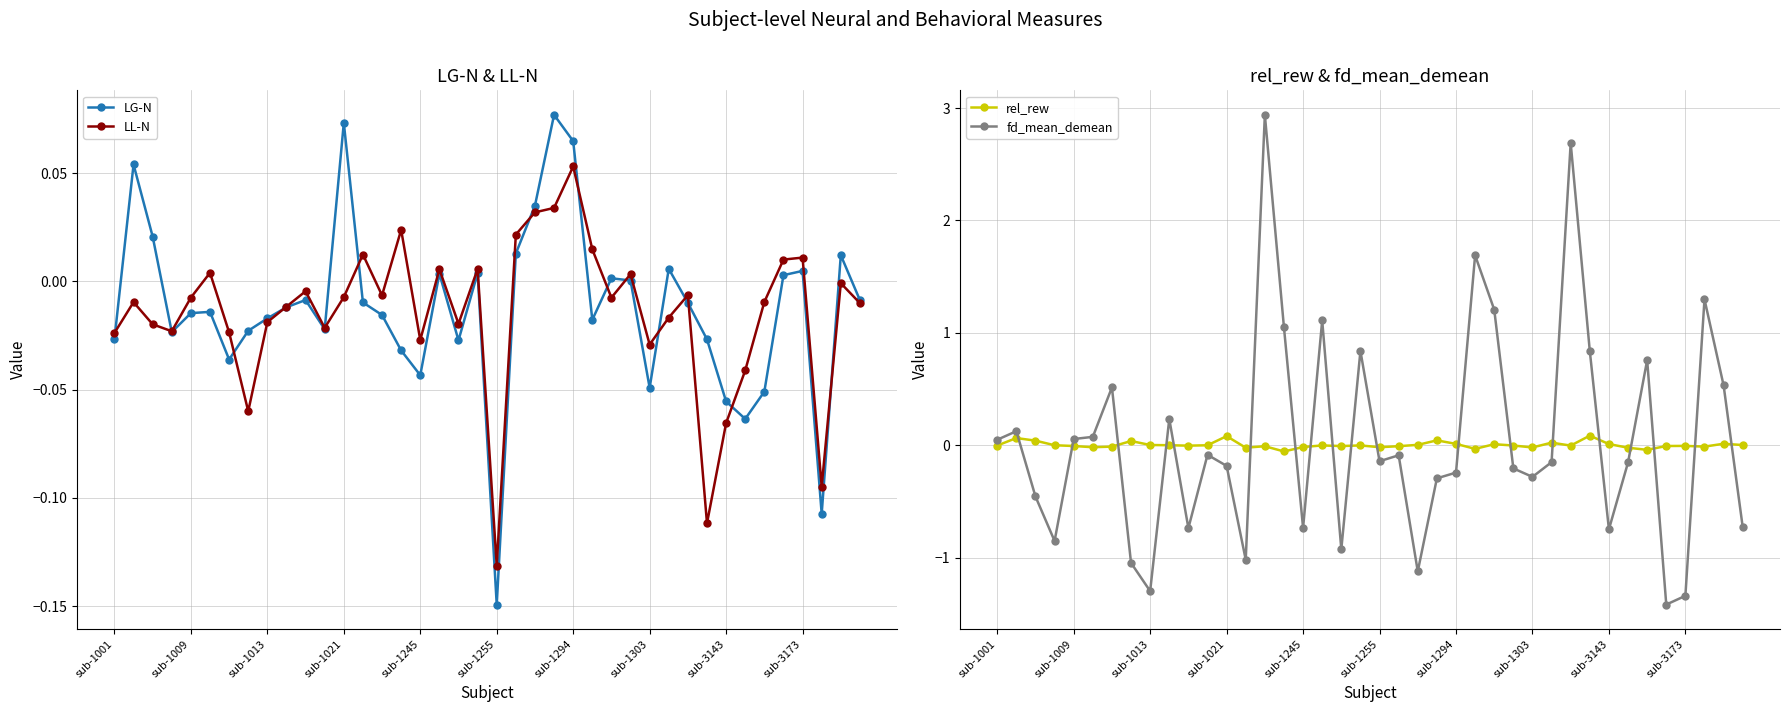

What are all the series names shown in the legend?

LG-N, LL-N, rel_rew, fd_mean_demean